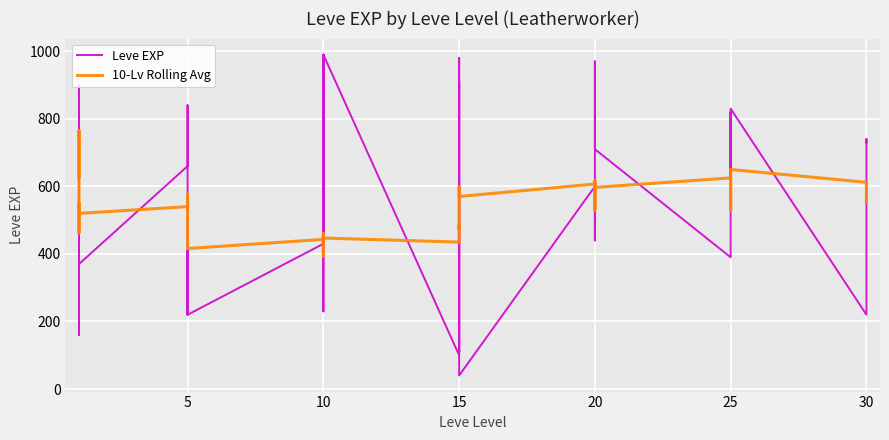

Is it true that Leve EXP equals 1052.8 at 20?

False